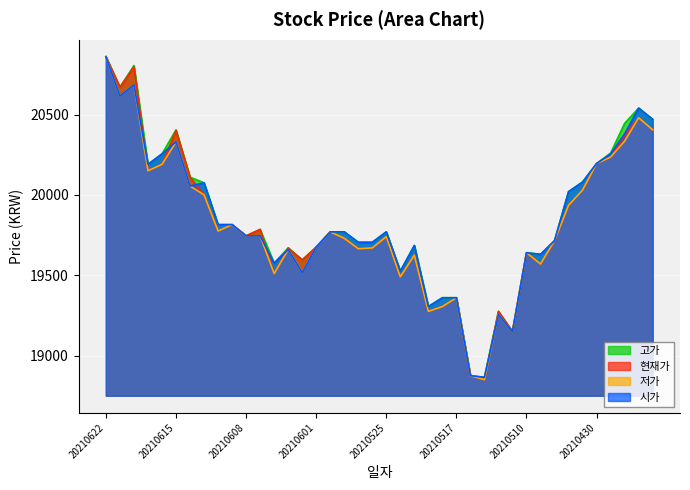

Where is the first local maximum for 저가?

20210618